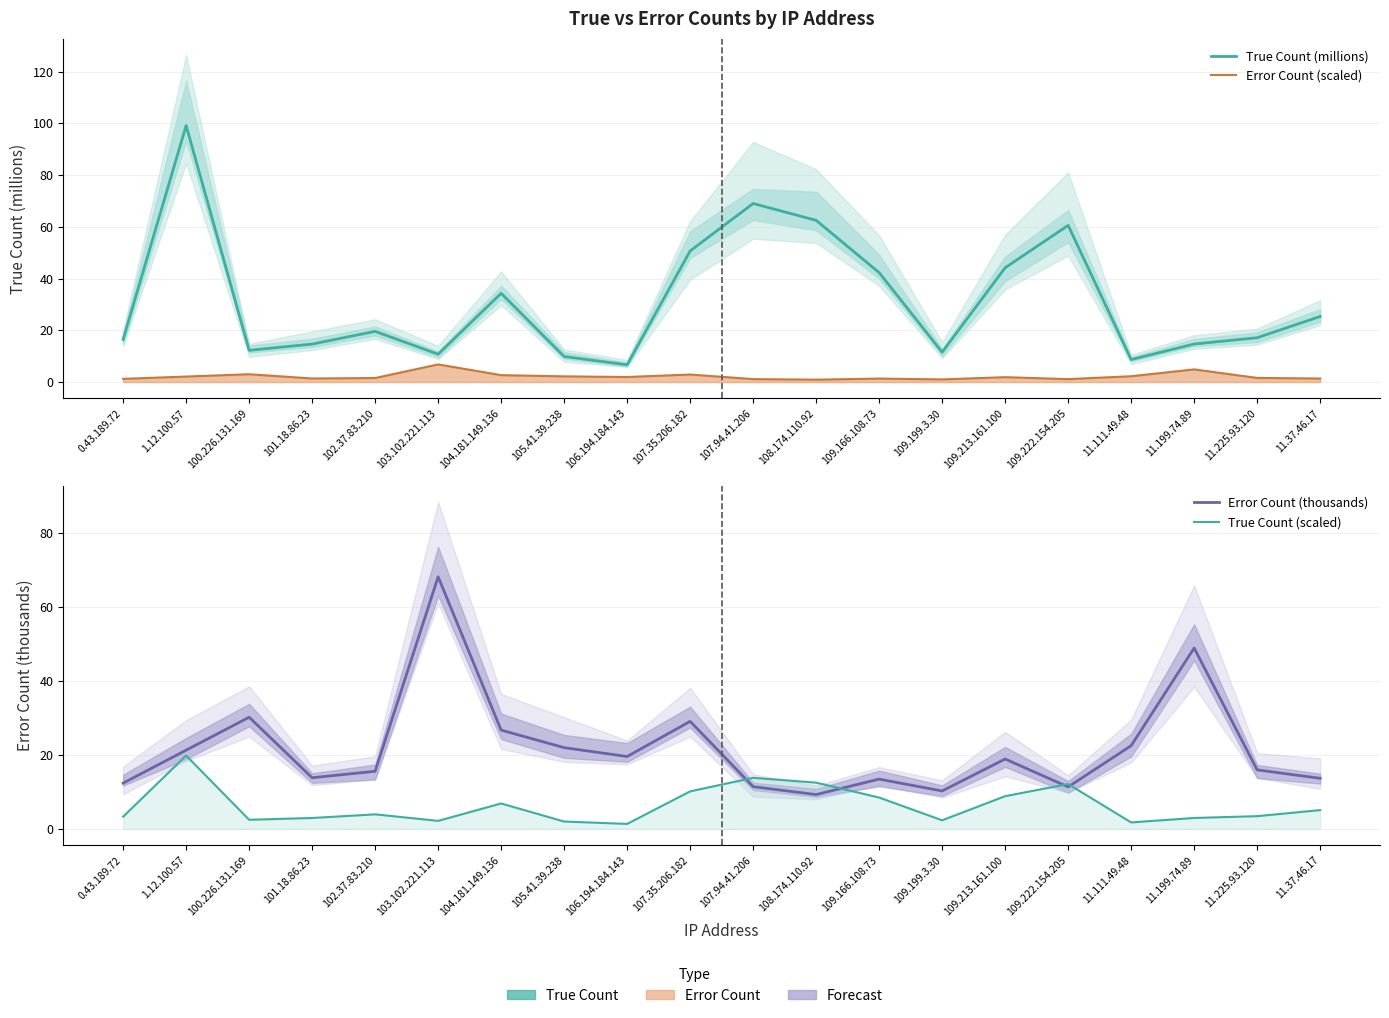

Where is Error Count (thousands) nearest to the value 38?

100.226.131.169